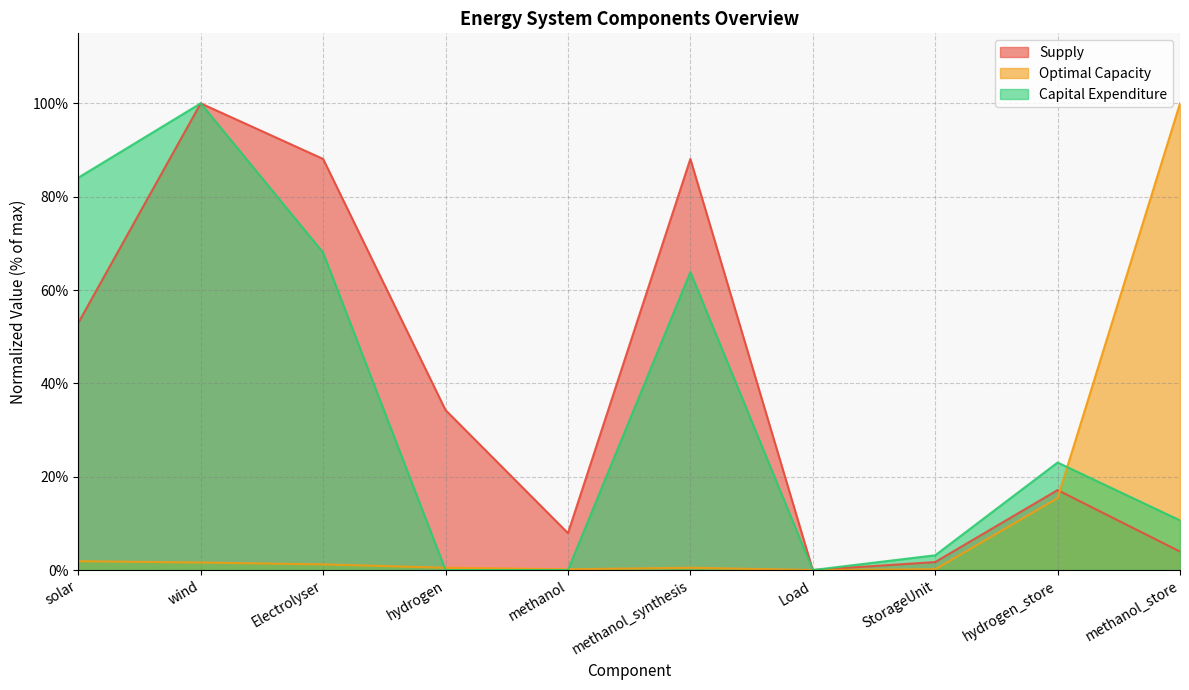

The Capital Expenditure series shows 10.6 at methanol_store. True or false?

True